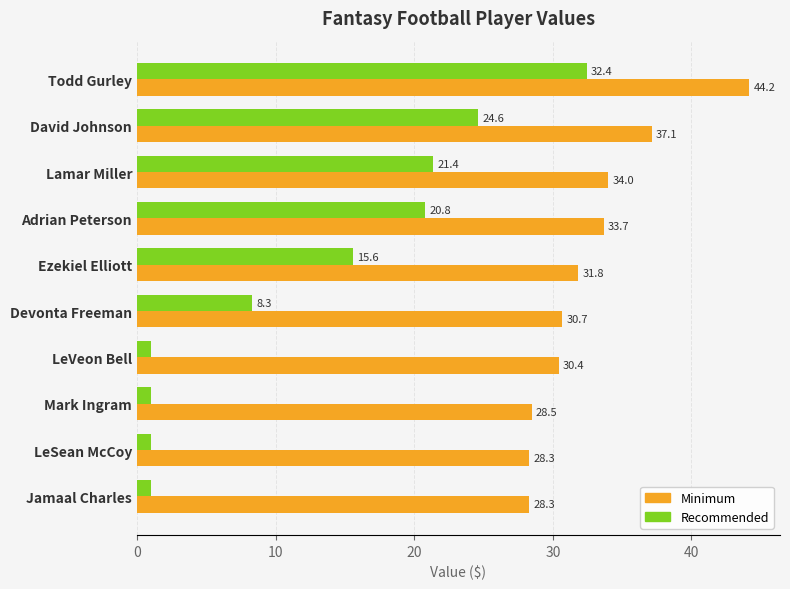

What is the difference between the maximum and second lowest values in the Recommended series?

31.4